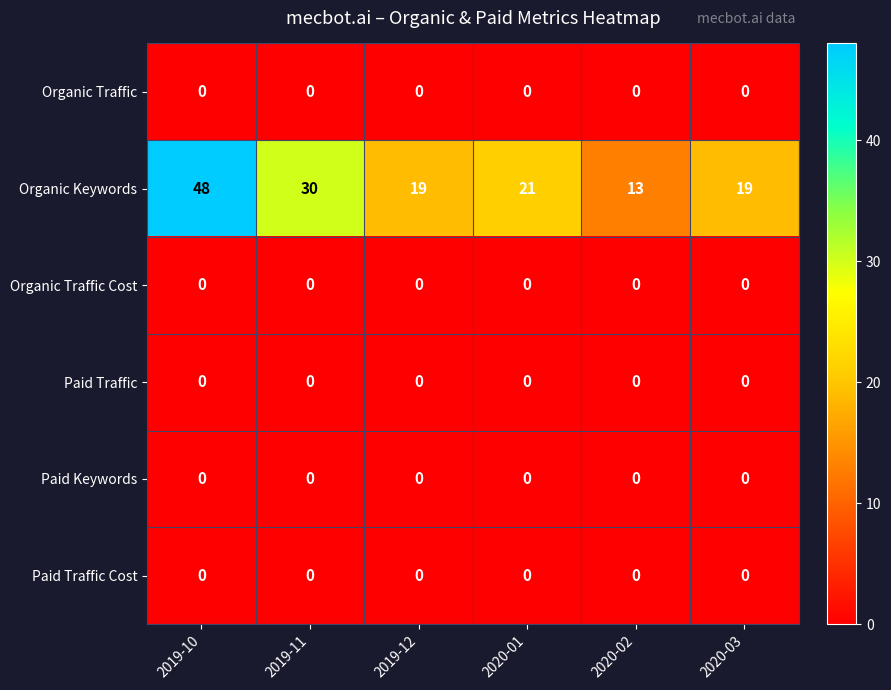

What is the total value across all series at 2019-11?

30